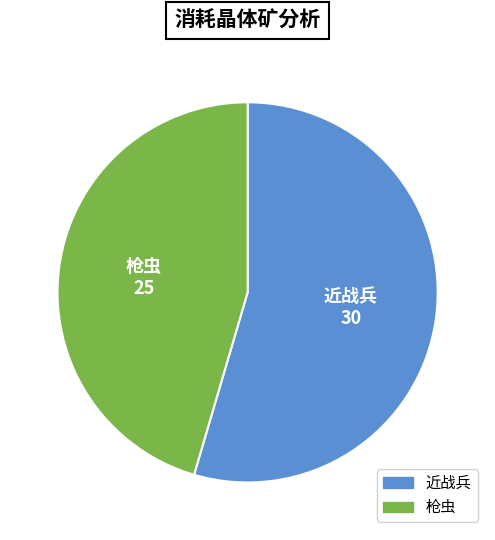

Count the number of slices in the pie.

2